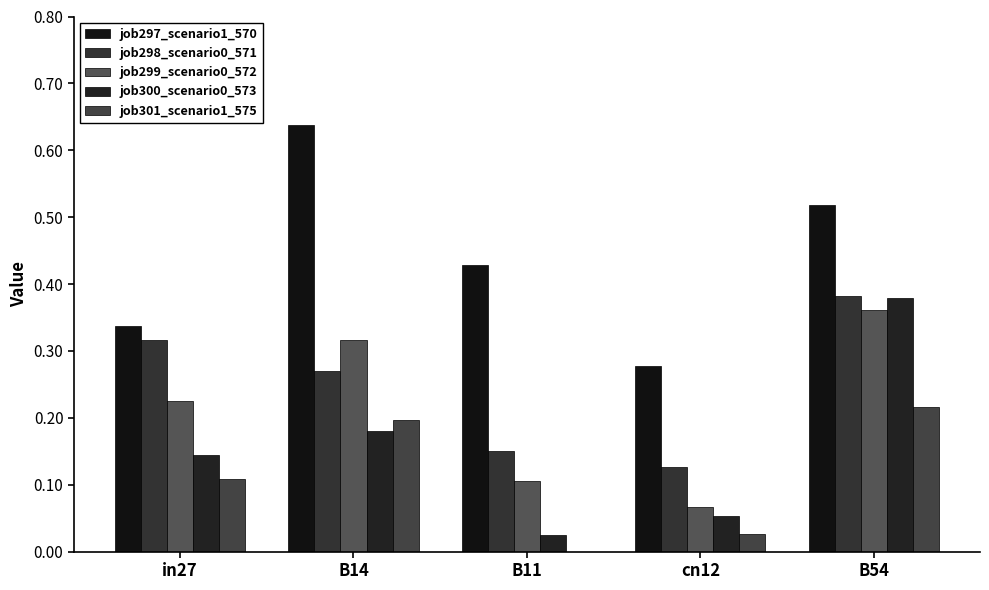

The job299_scenario0_572 series shows 0.2 at B11. True or false?

False